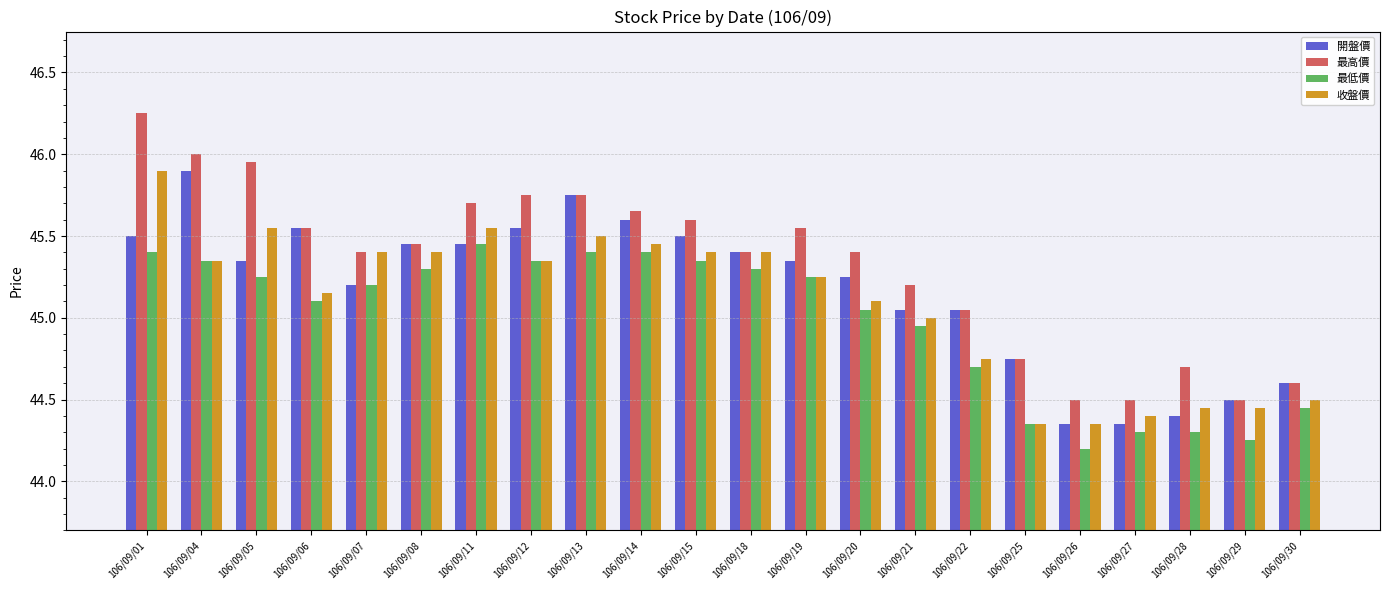

Is it true that 最高價 equals 45.5 at 106/09/06?

True